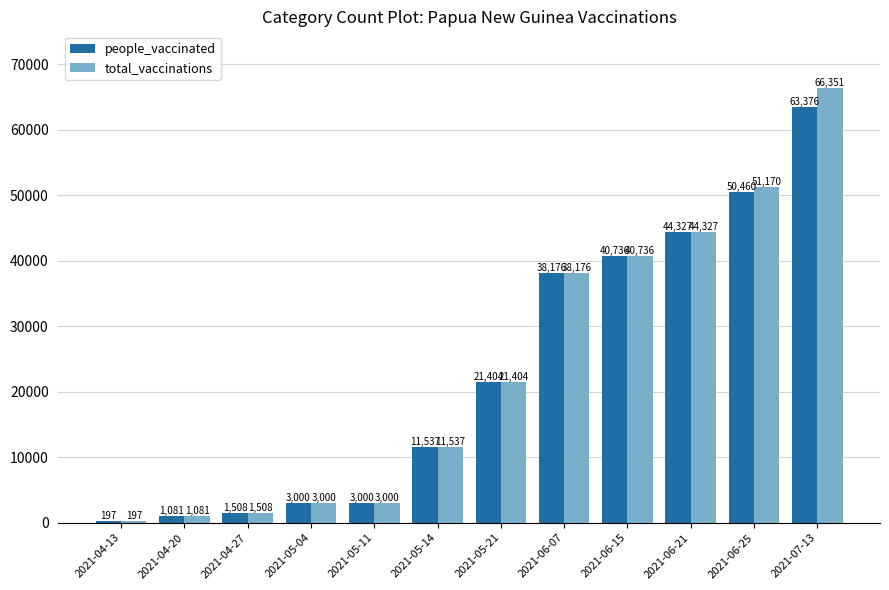

The total_vaccinations series shows 40736 at 2021-06-15. True or false?

True